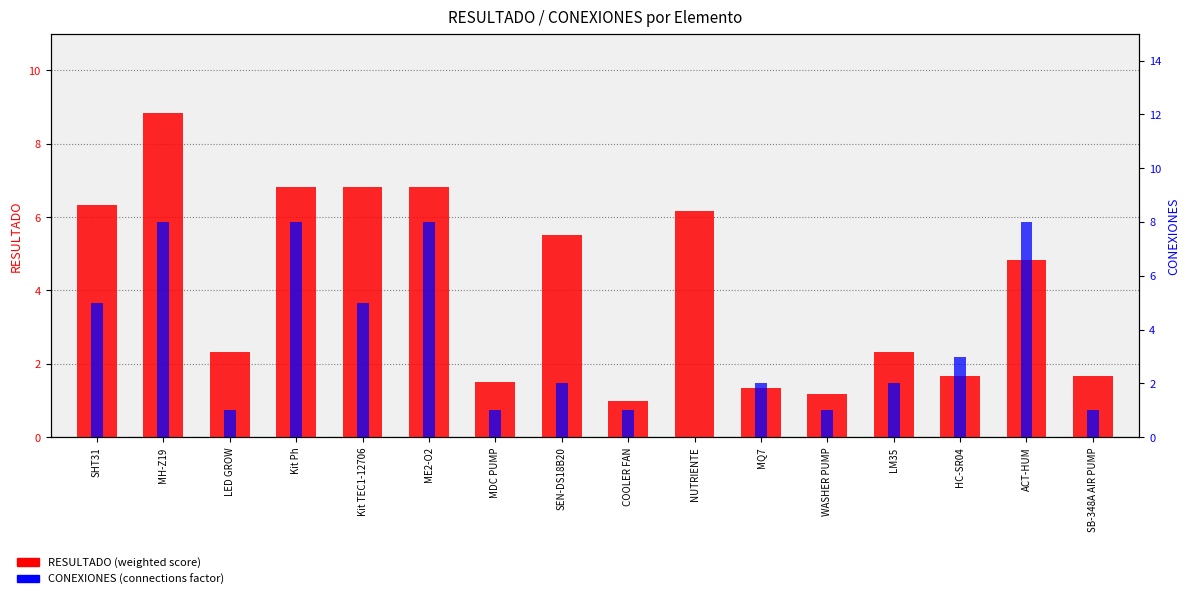

Are the bars horizontal?

No